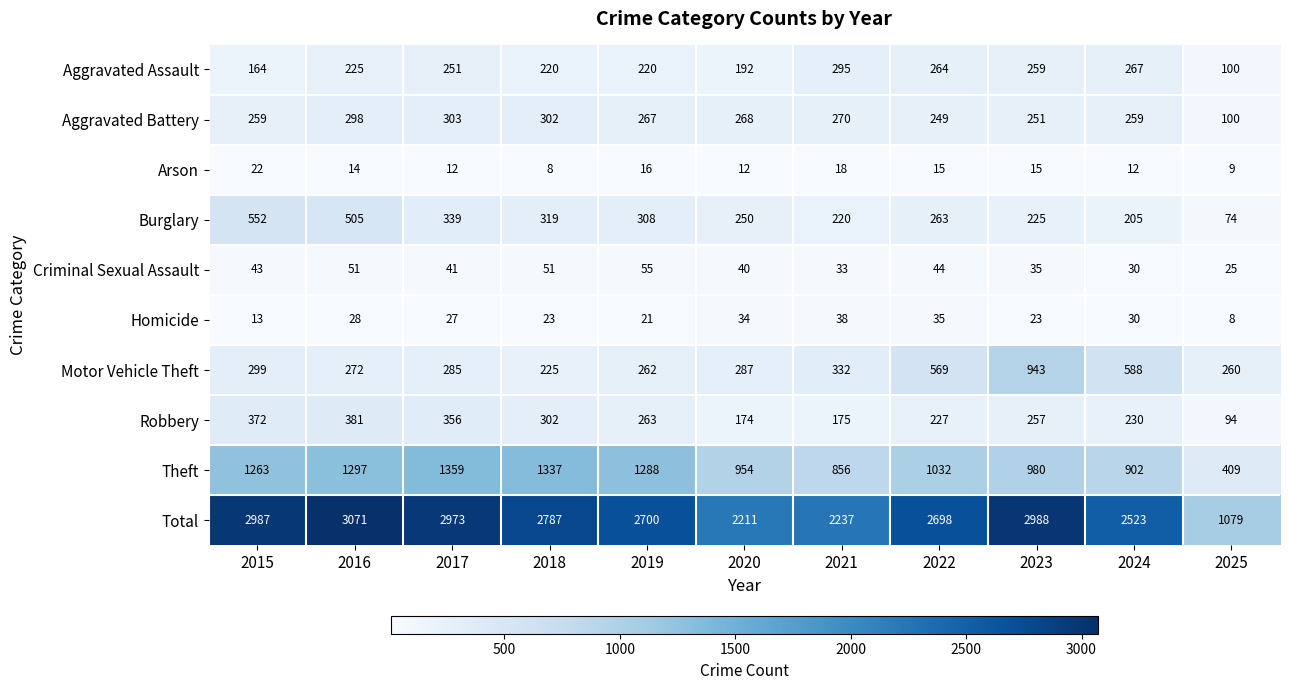

What is the total value across all series at 2017?

5946